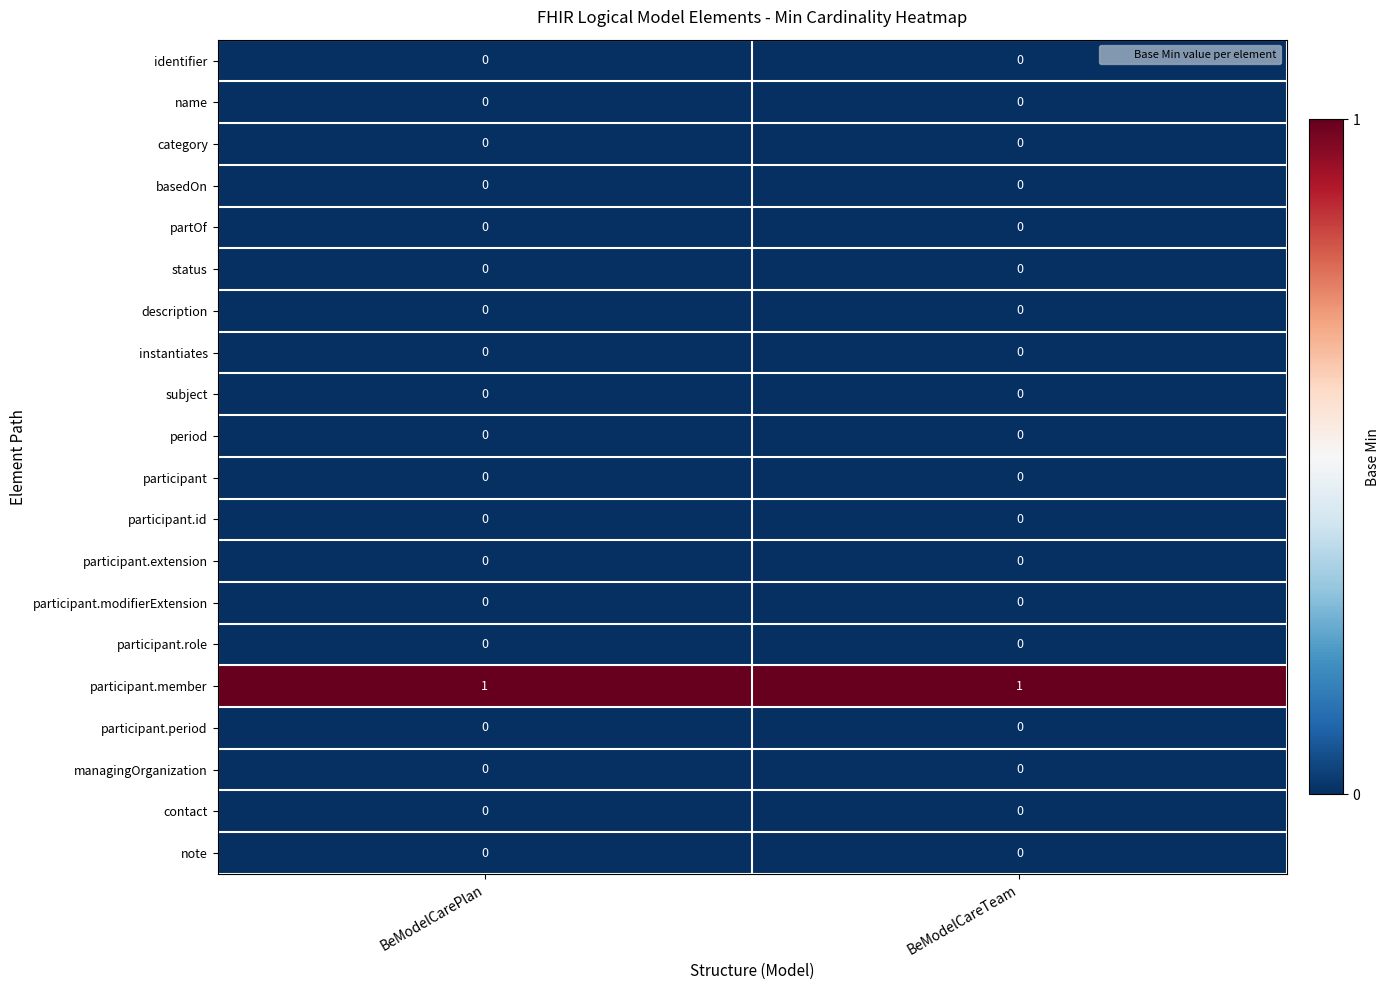

True or false: participant.role has a value of 0 at BeModelCarePlan.

True